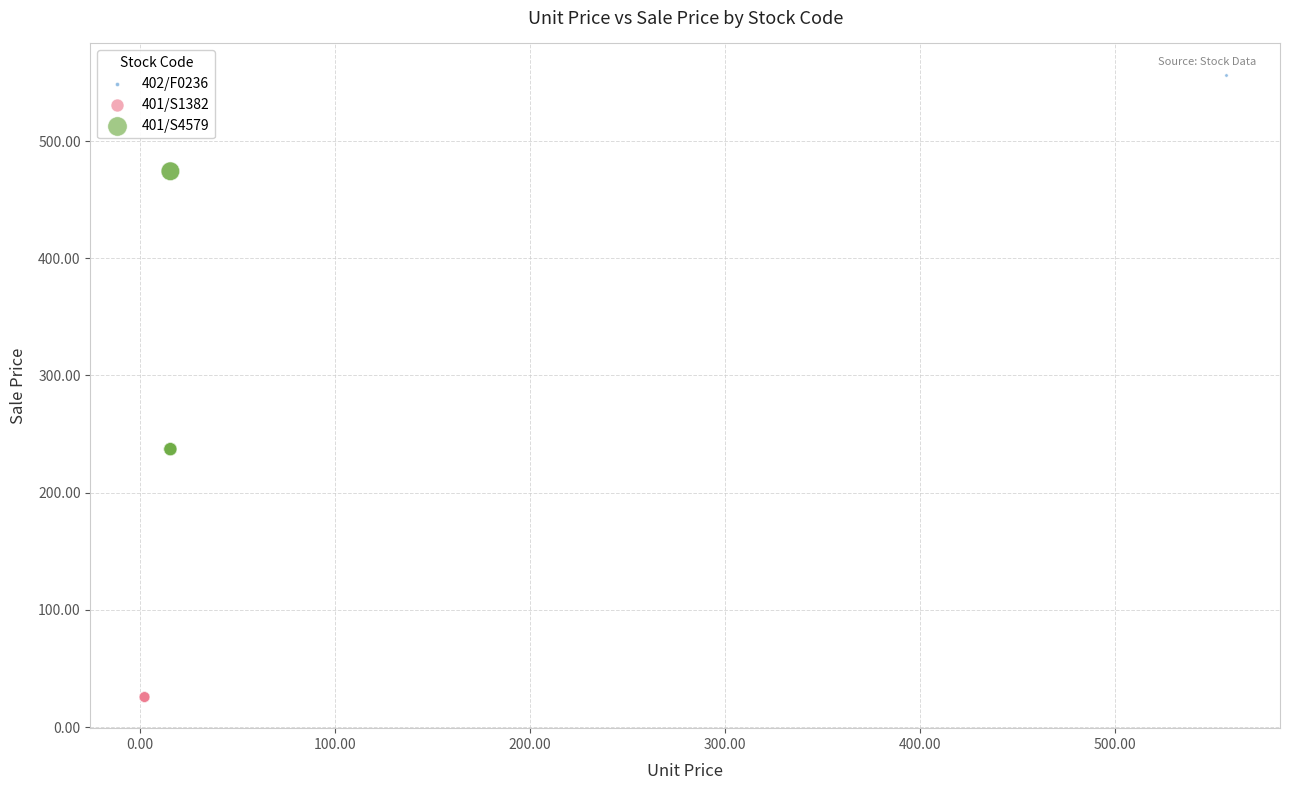

Which series reaches the minimum Y coordinate?

401/S1382